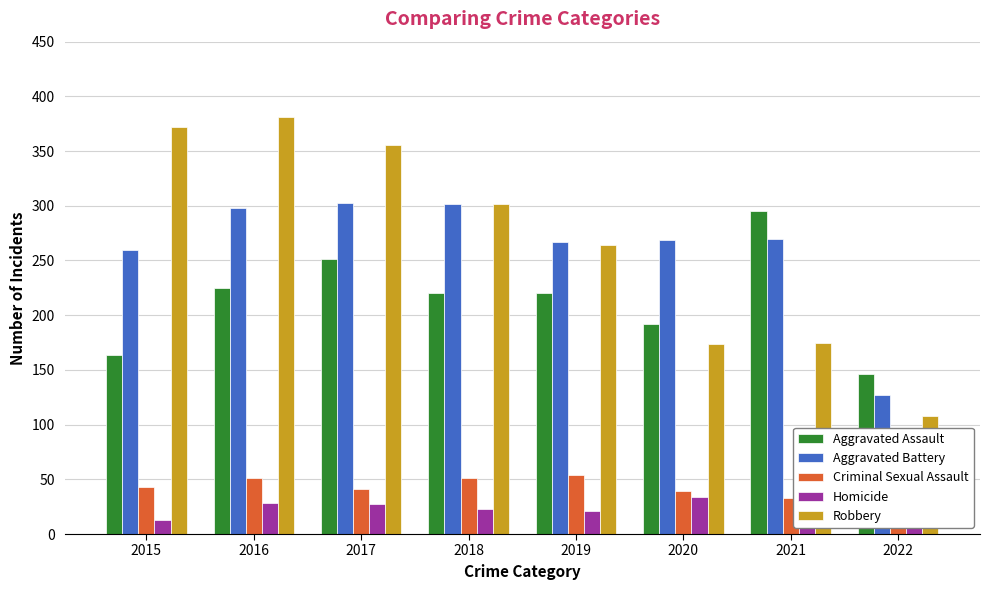

Which series has the largest total across all categories?

Robbery